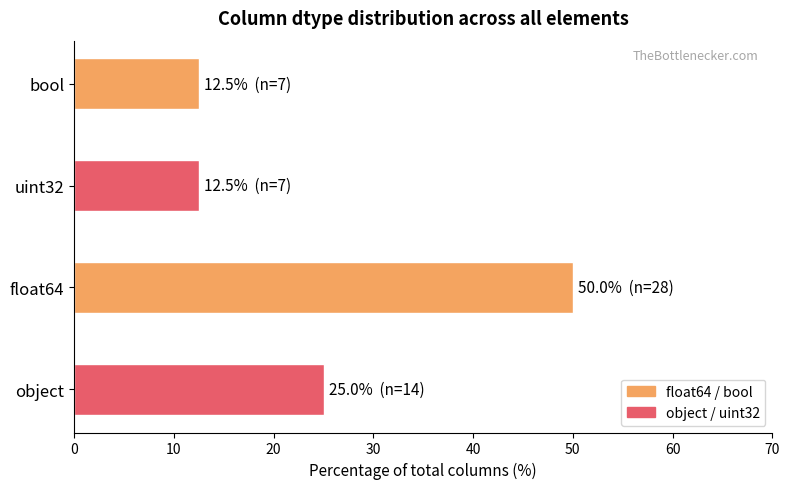

What is the minimum value shown in the chart?

12.5